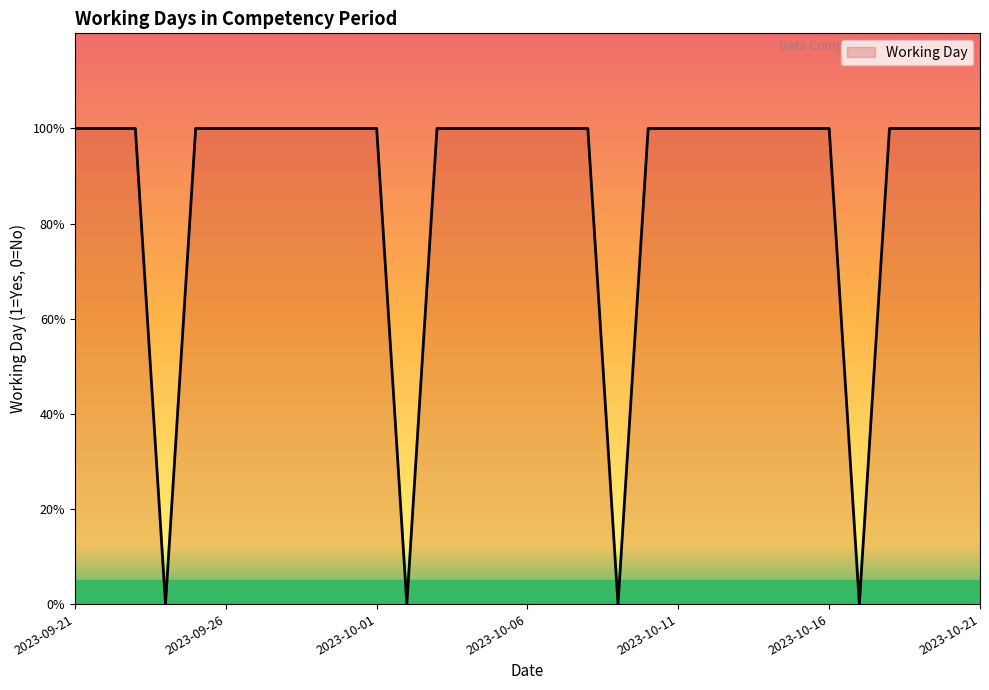

What is the sum of all values?

27